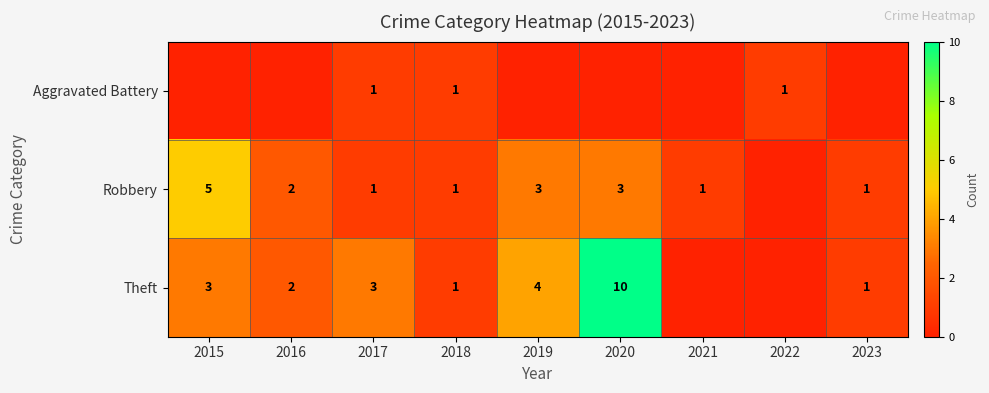

Is the value of Aggravated Battery at 2022 greater than the value of Robbery at 2015?

No